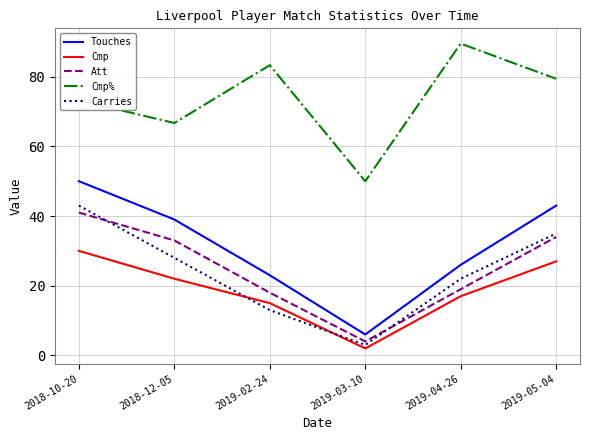

How many interior local valleys does the Carries series have?

1